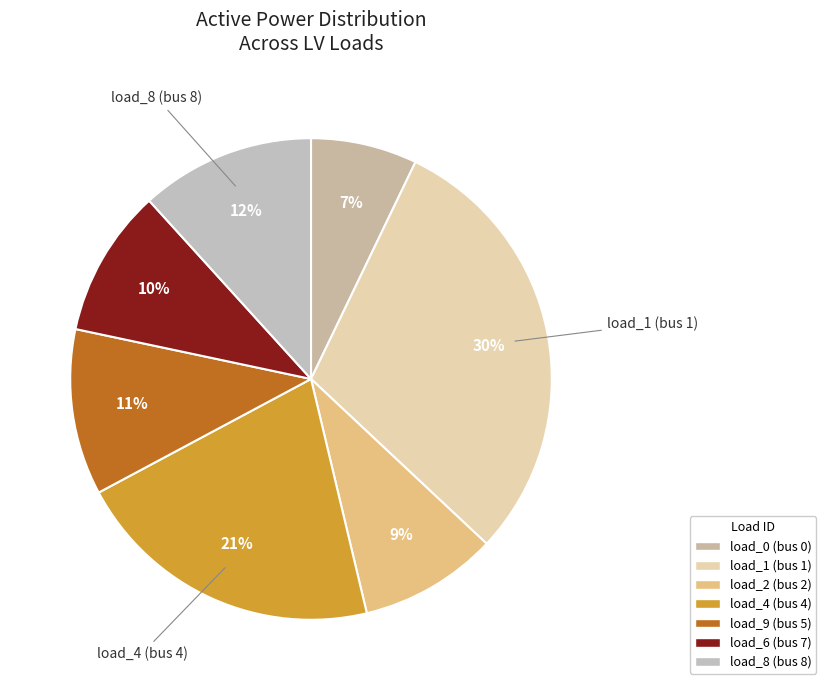

To the nearest percent, what is the difference between the load_0 (bus 0) and load_8 (bus 8) slice percentages?

5%